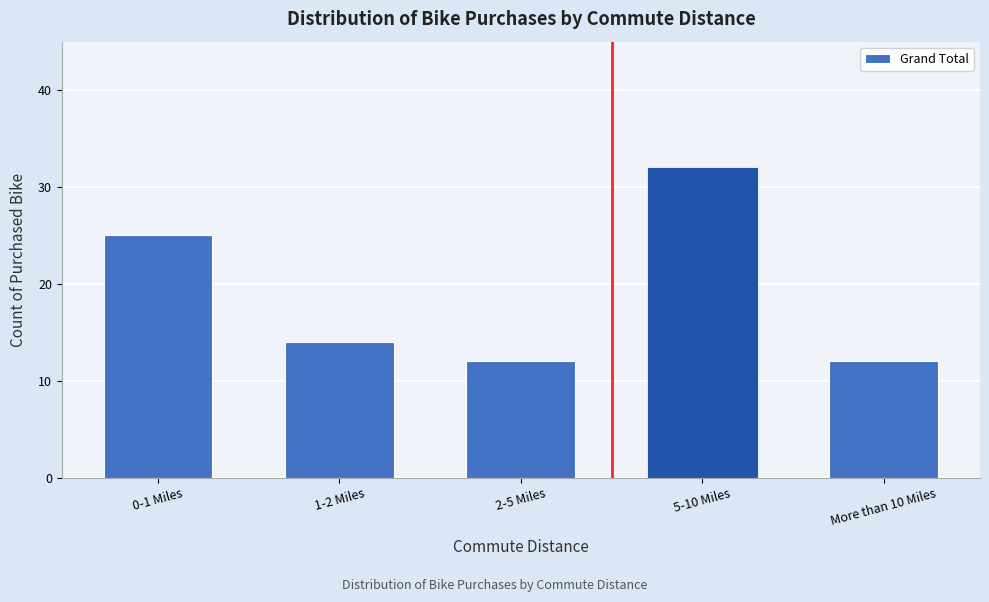

Reading left to right, list all the values displayed in this chart.

0-1 Miles=25	1-2 Miles=14	2-5 Miles=12	5-10 Miles=32	More than 10 Miles=12